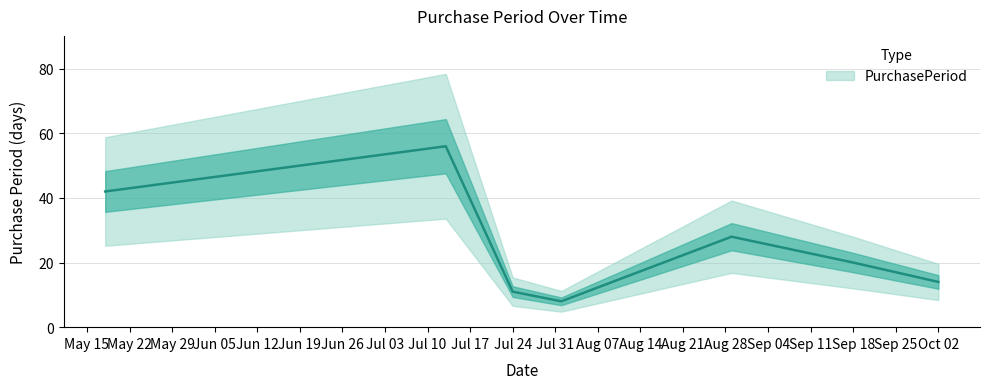

How many interior local peaks (higher than both neighbors) does the data have?

2